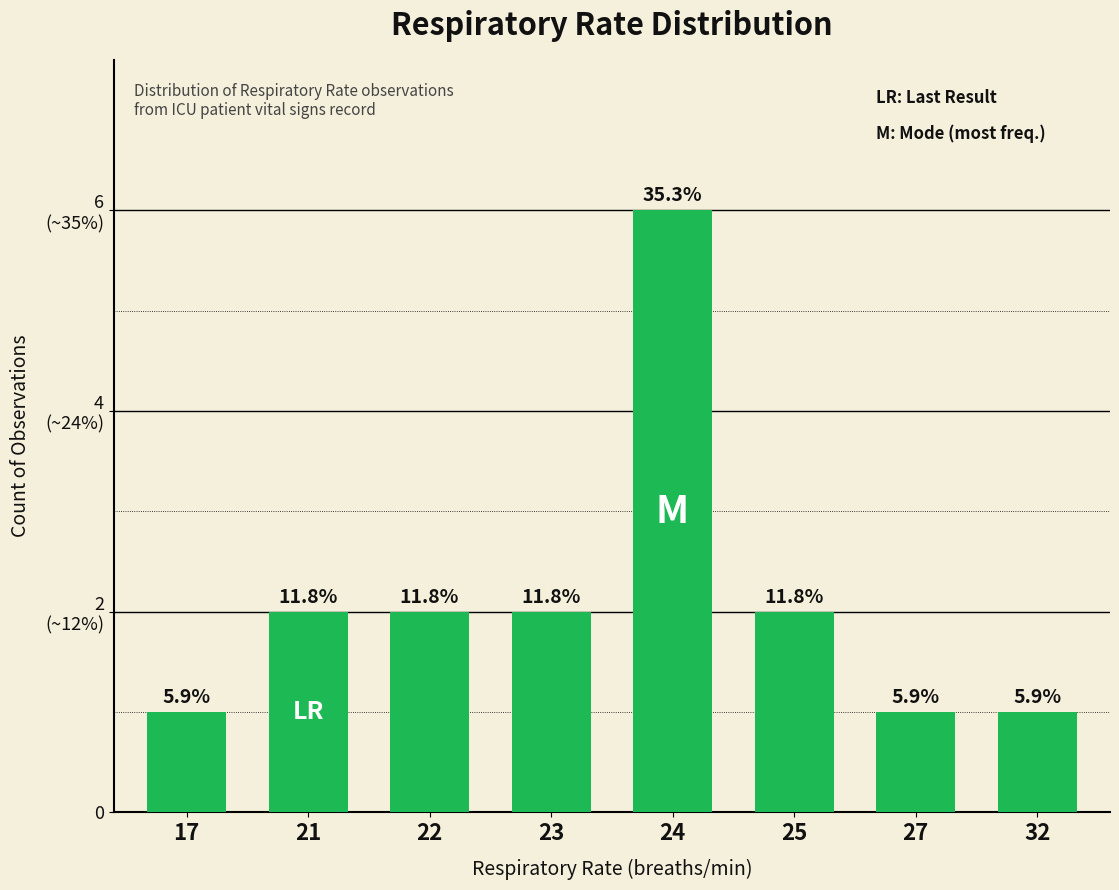

Reading left to right, extract all data points from this chart.

1	2	2	2	6	2	1	1